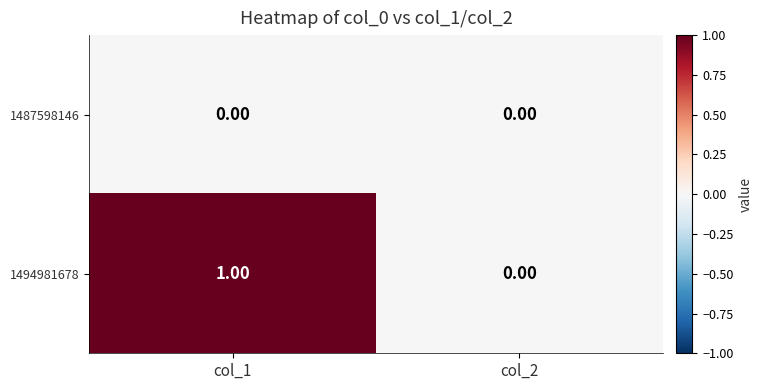

What is the maximum value shown in the chart?

1